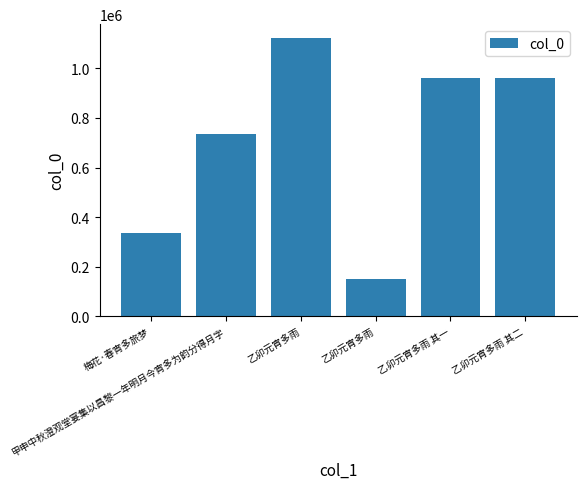

True or false: the data shows 334565 at 梅花·春宵多旅梦.

True